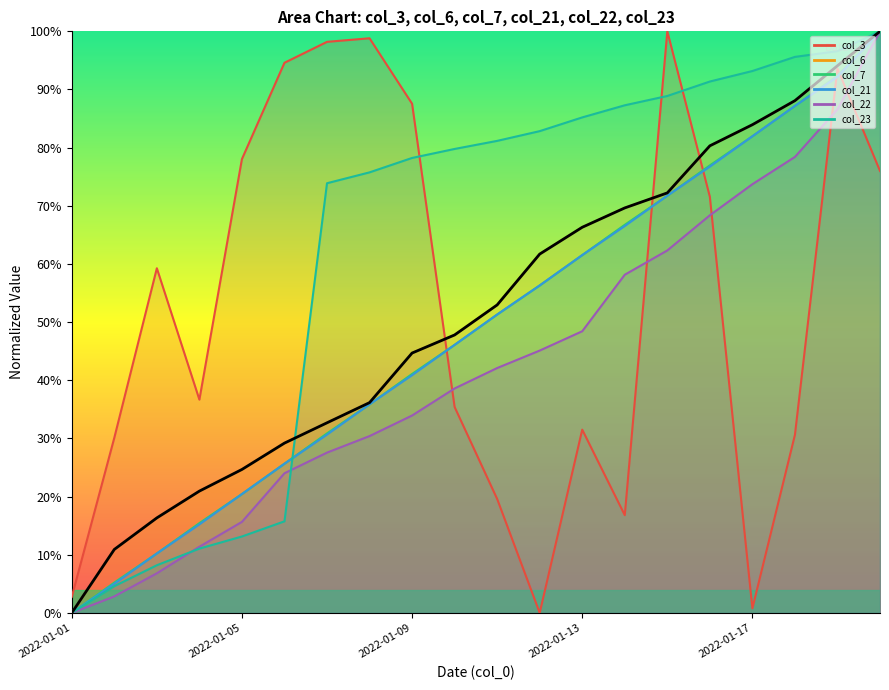

Which label corresponds to the largest value in the chart?

19